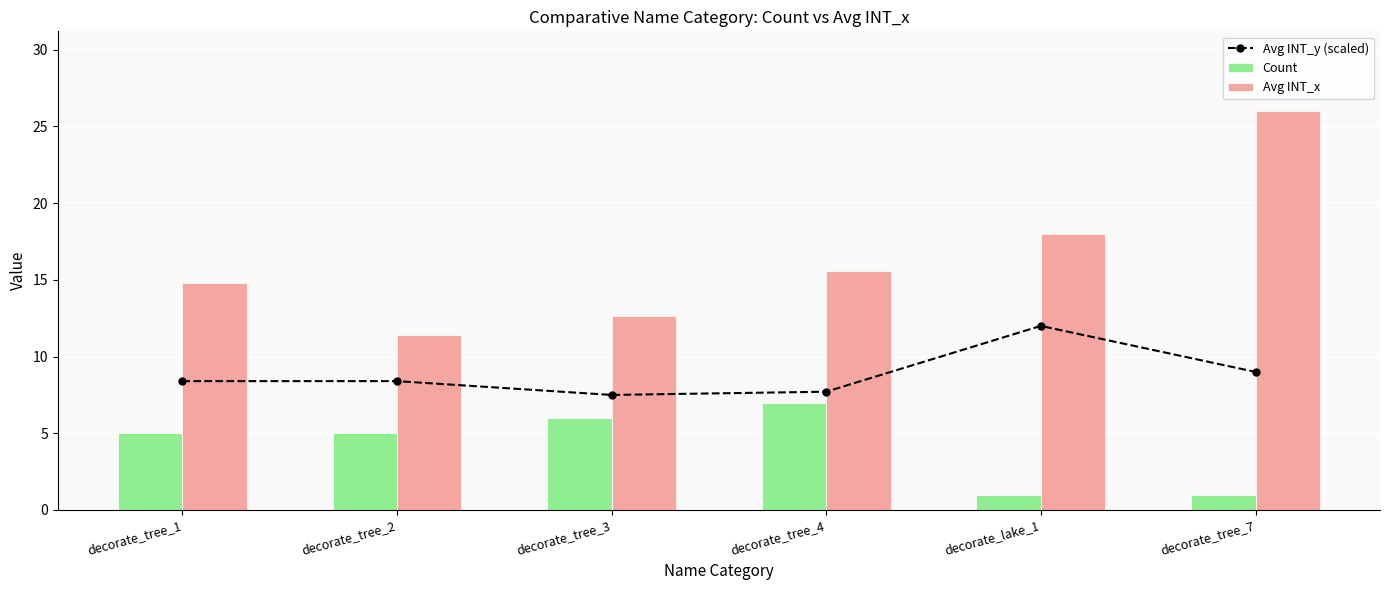

What position from the right is decorate_tree_1?

6